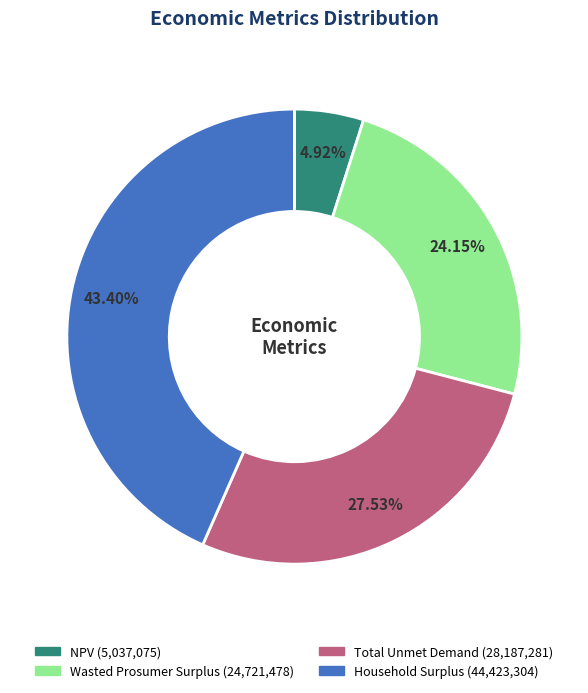

To the nearest percent, what is the difference between the Wasted Prosumer Surplus and NPV slice percentages?

19%